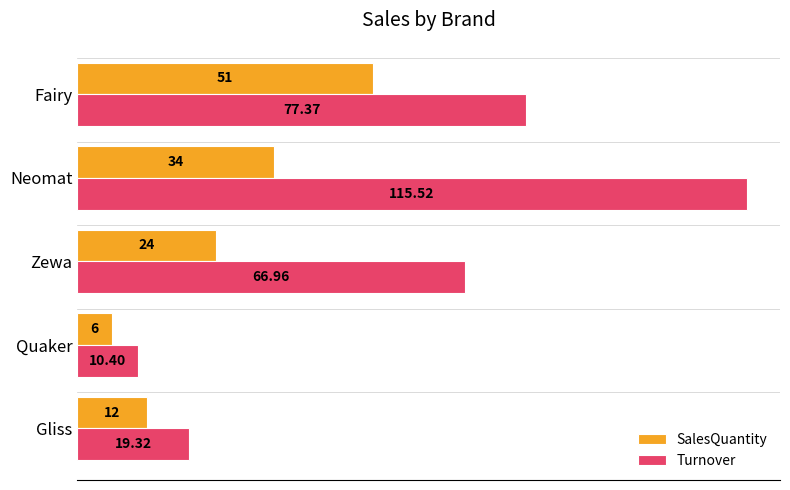

What is the difference between the maximum and minimum values in the Turnover series?

105.1